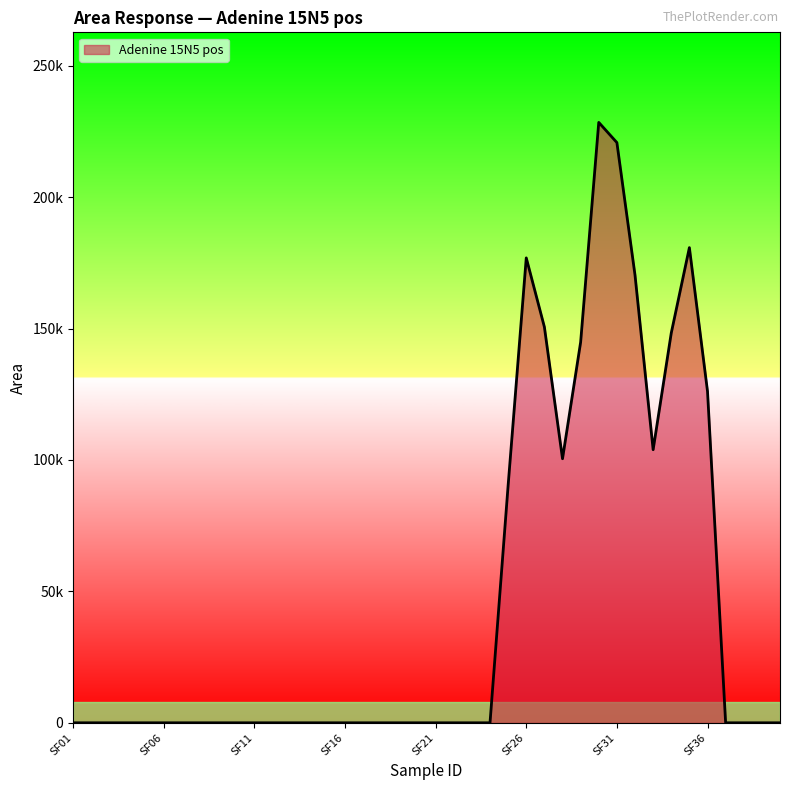

Does the chart display data point markers on the line(s)?

No